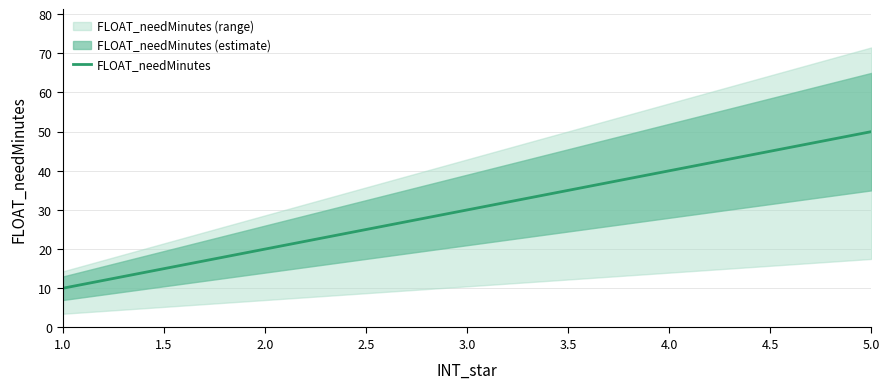

True or false: the data has more than 2 interior local peaks.

False